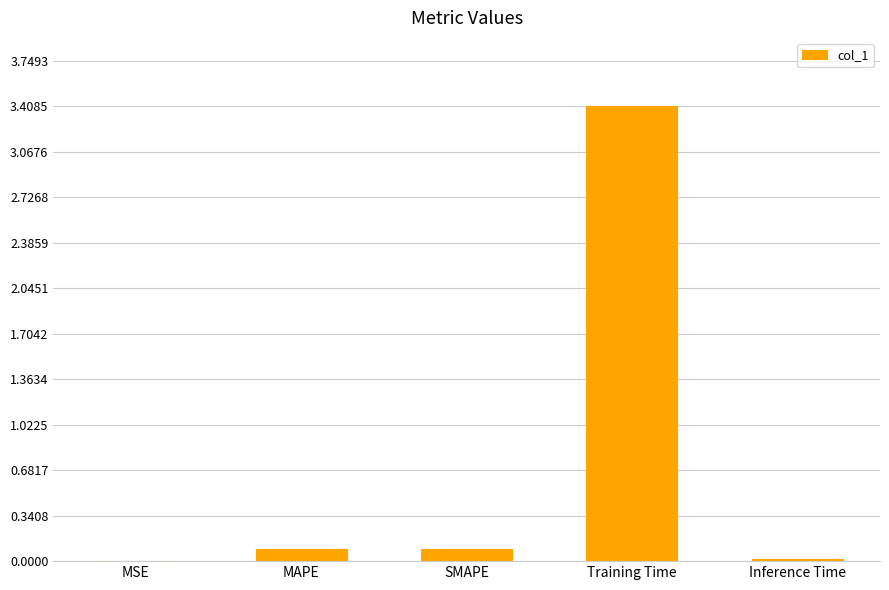

Are the bars horizontal?

No